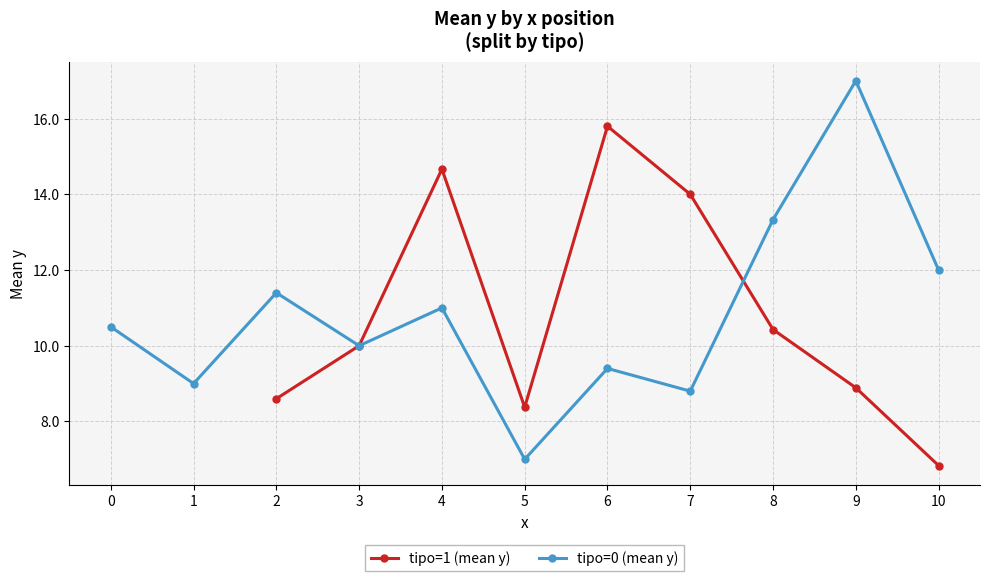

What is the value of the tipo=0 (mean y) point at the 7th from the left?

9.4